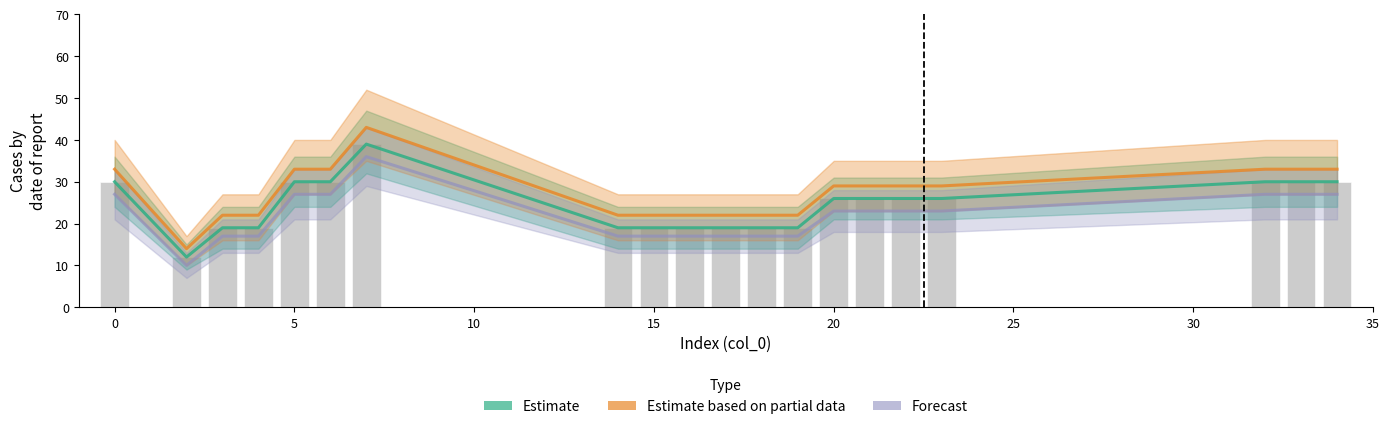

How many series are shown in this chart?

3